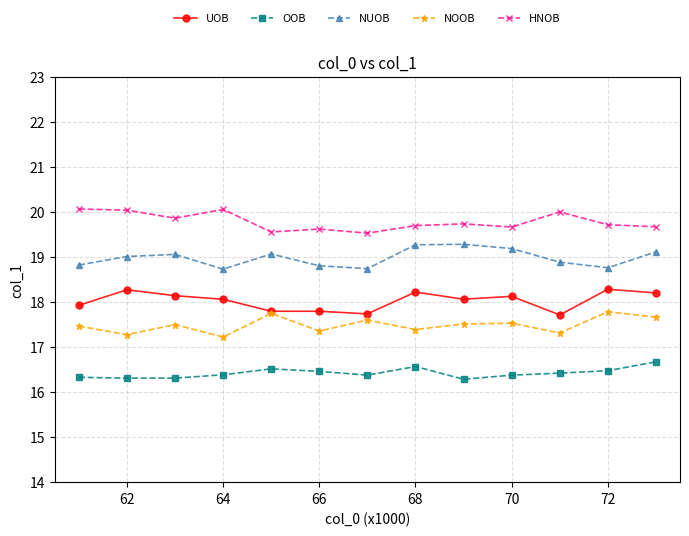

Which series has the largest total across all categories?

HNOB